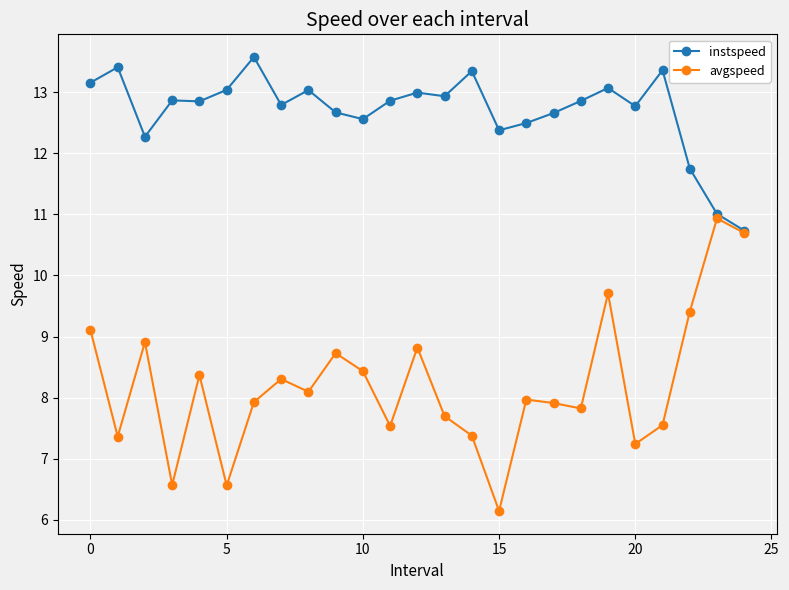

At how many categories does at least one series exceed 12?

22